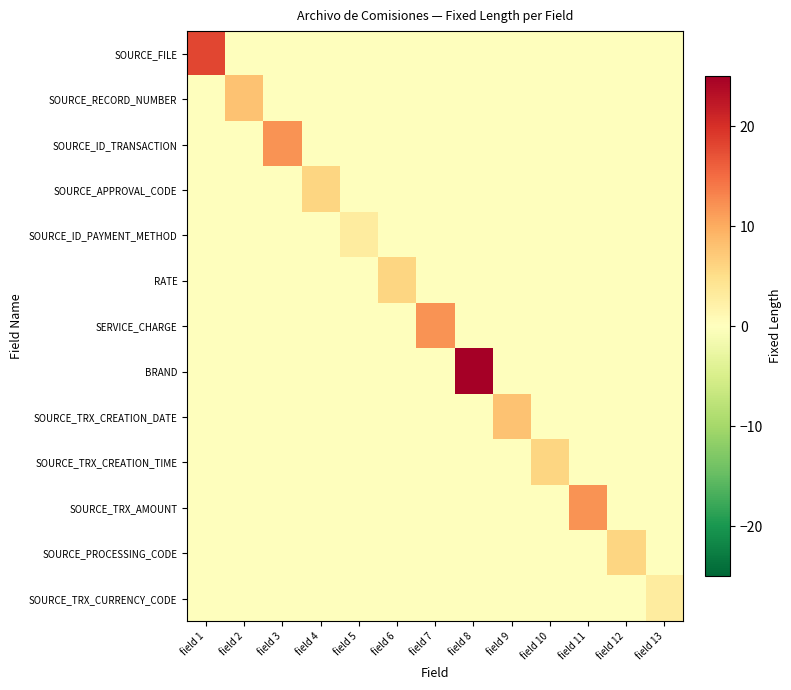

At which category is the sum across all series the highest?

field 8